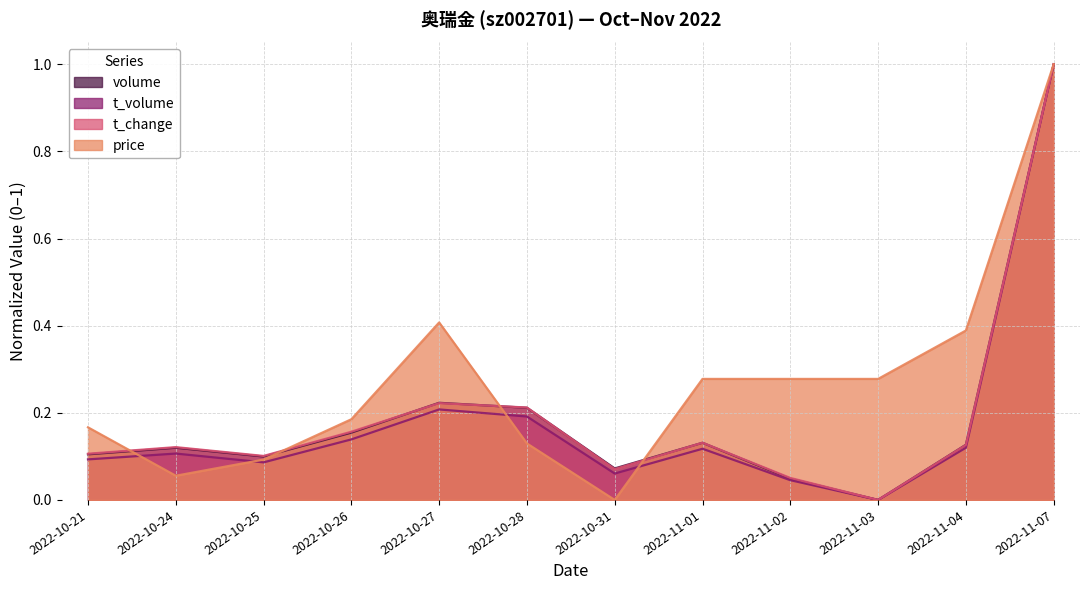

What is the sum of all volume values?

2.3